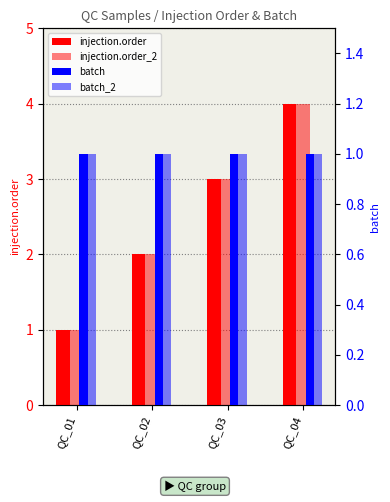

What is the spread (max minus min) of values at QC_03?

2